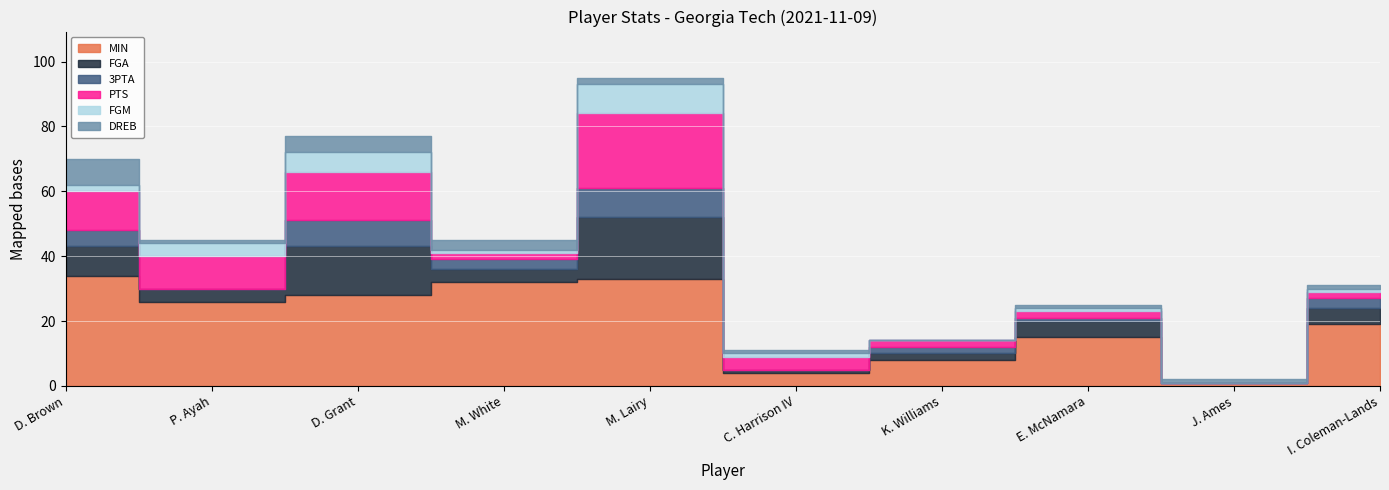

Rank the categories by FGM value from highest to lowest.

M. Lairy, D. Grant, P. Ayah, D. Brown, M. White, C. Harrison IV, E. McNamara, I. Coleman-Lands, K. Williams, J. Ames